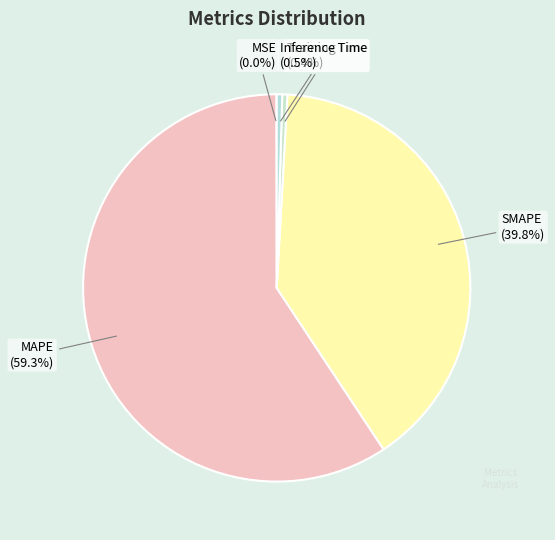

How much of the chart is everything except Training Time?

99.6%